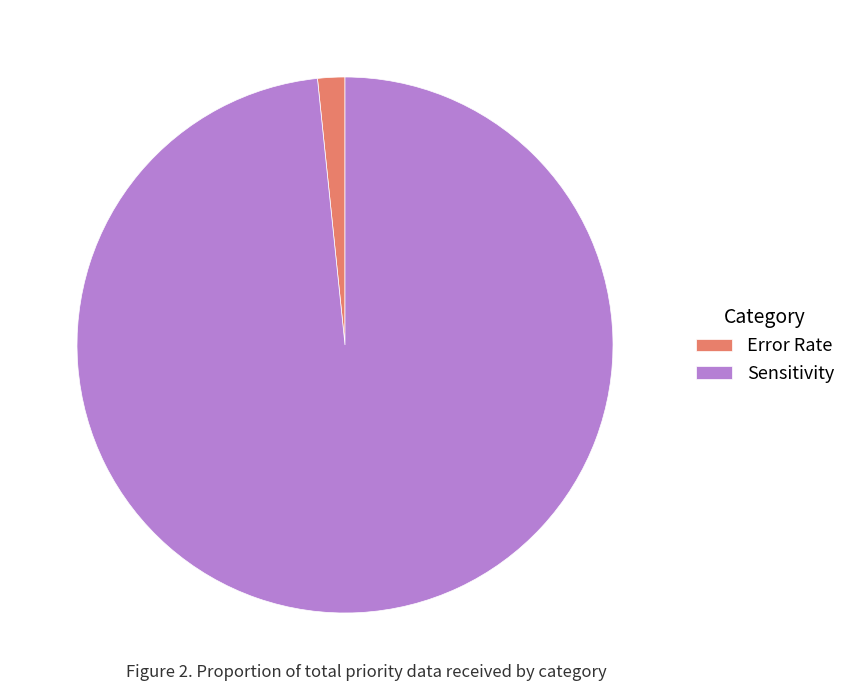

Count the number of slices in the pie.

2